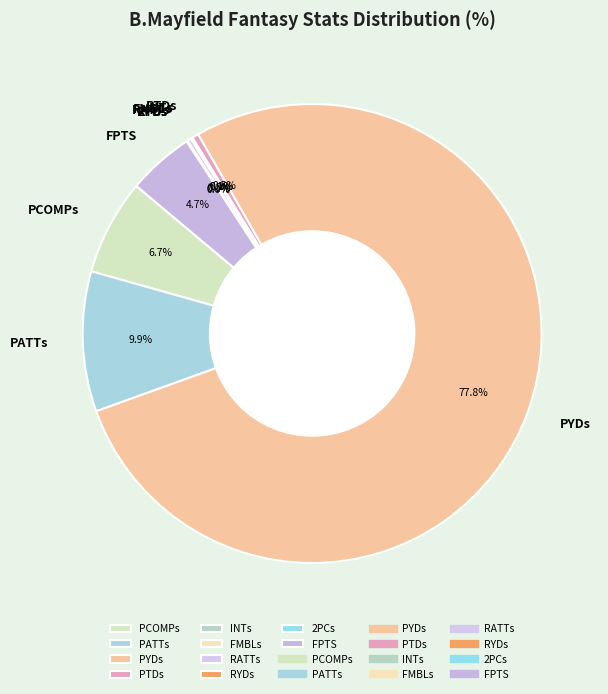

To the nearest percent, what percentage of the pie is PATTs?

10%